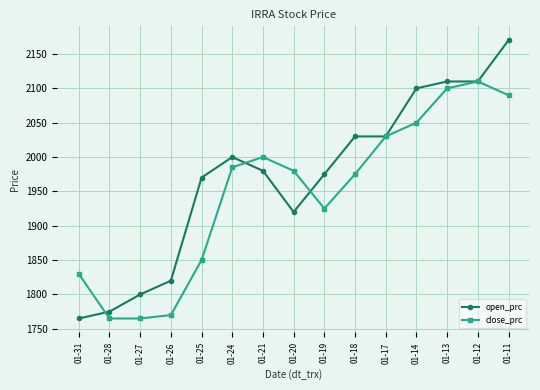

What is the sum of all close_prc values?

29225